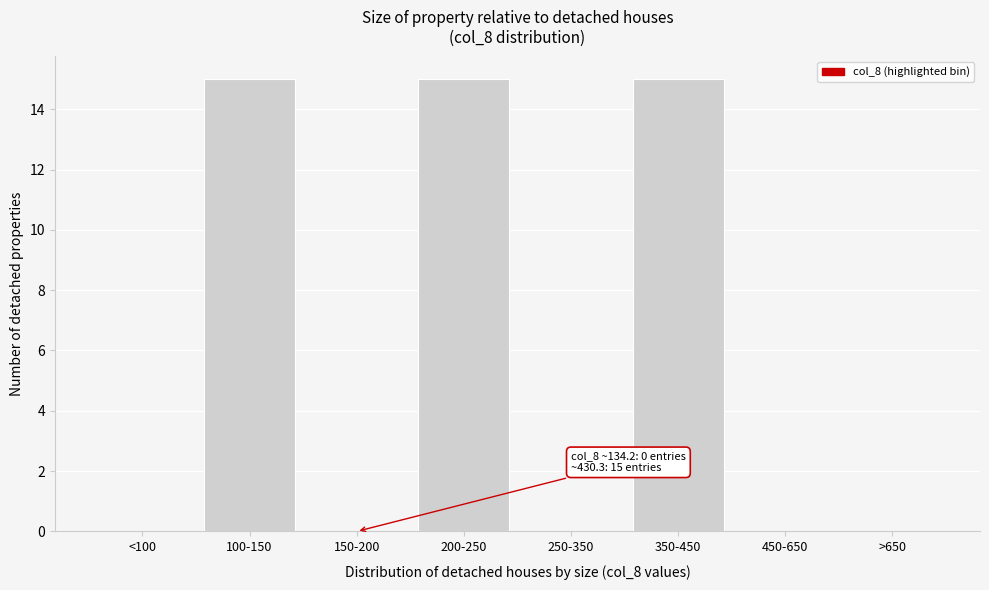

Reading left to right, transcribe all the data shown in this chart.

<100=0	100-150=15	150-200=0	200-250=15	250-350=0	350-450=15	450-650=0	>650=0